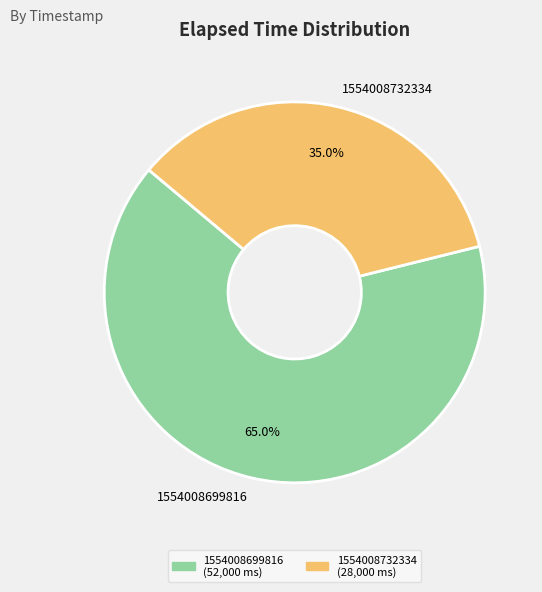

To the nearest percent, what percentage of the pie is 1554008699816?

65%